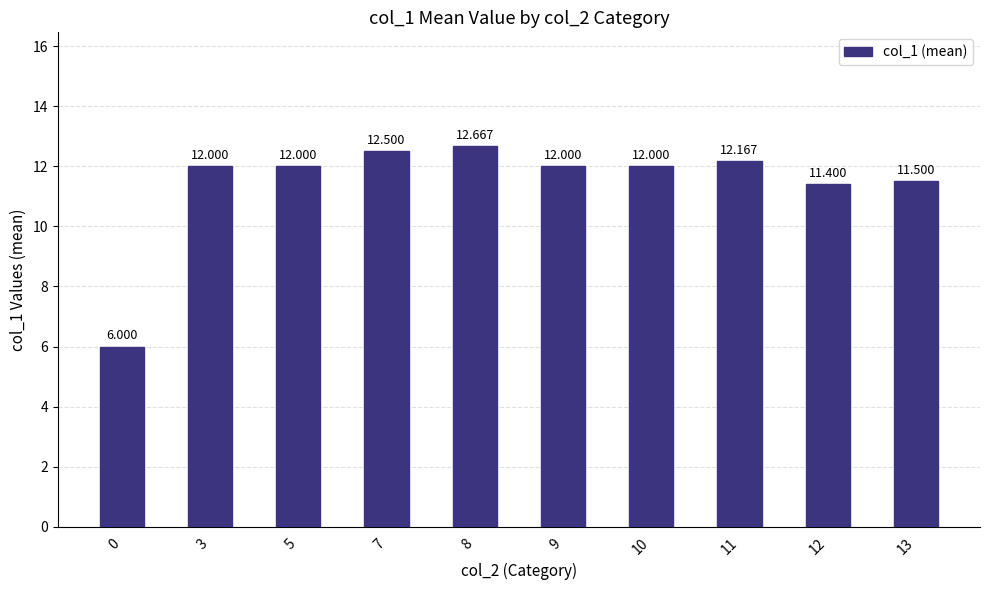

What value does the data have at 3?

12.0